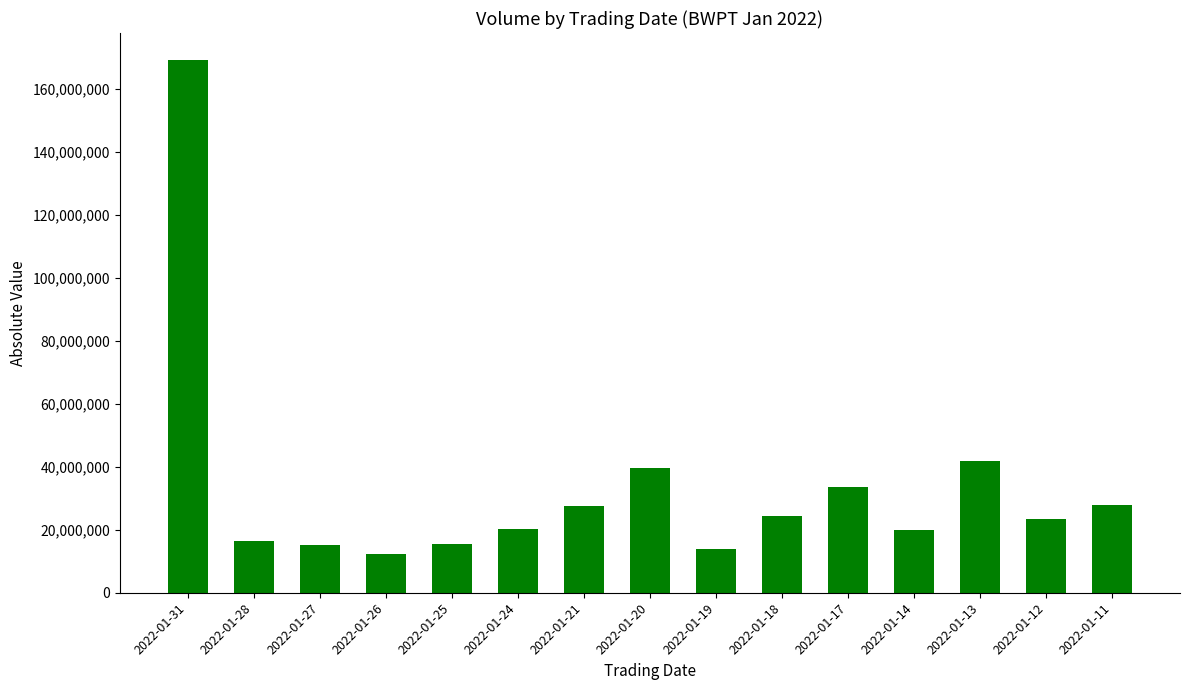

Approximately how many times larger is the value at 2022-01-19 compared to 2022-01-28?

0.8